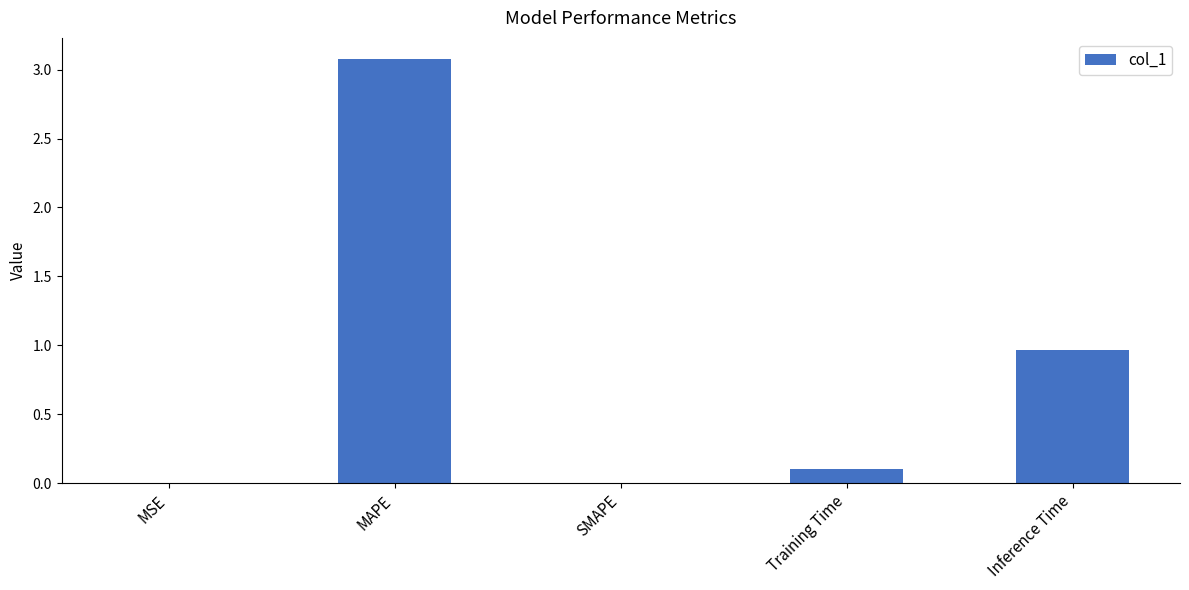

What is the greatest value displayed?

3.1